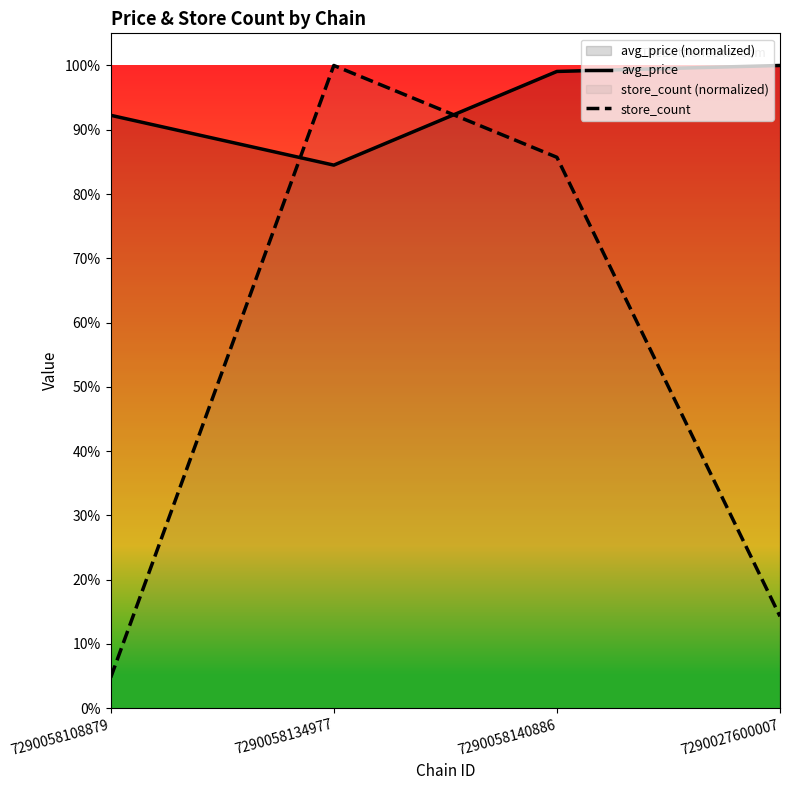

Which category has the highest value in the store_count series?

7290058134977